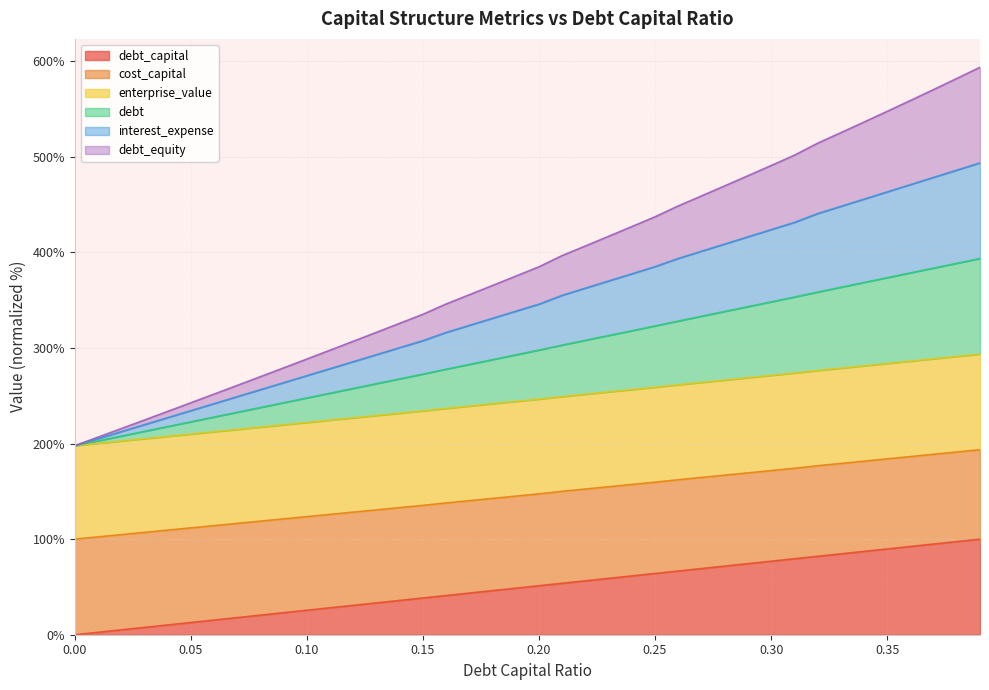

True or false: interest_expense and enterprise_value cross at least once.

False